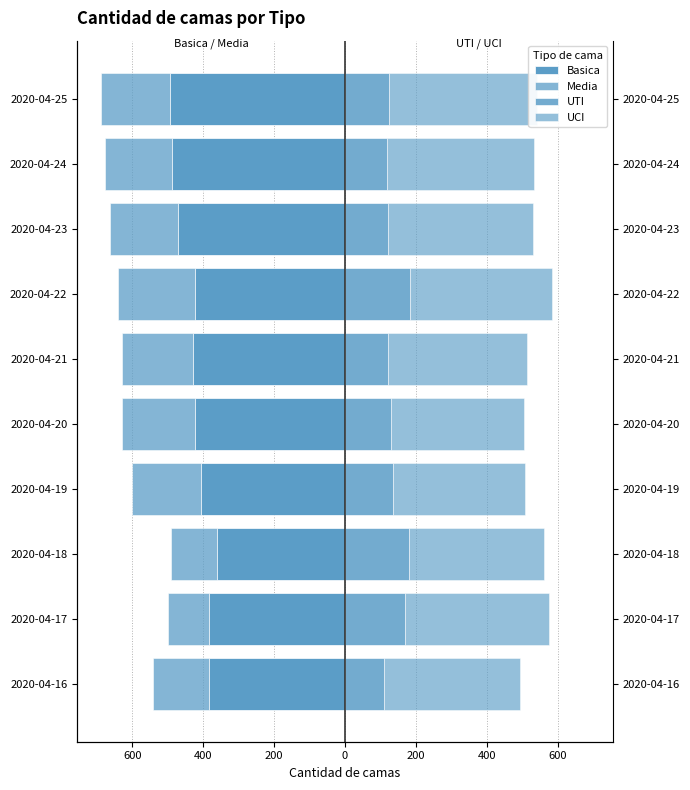

Which series has the largest range (max minus min)?

Basica